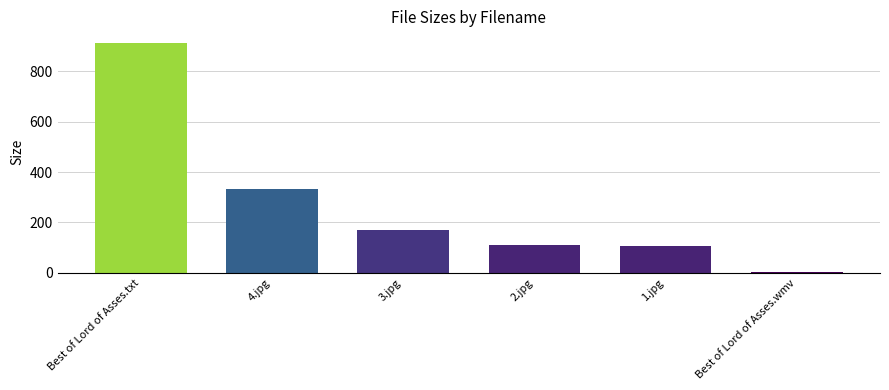

What is the average value?

272.3